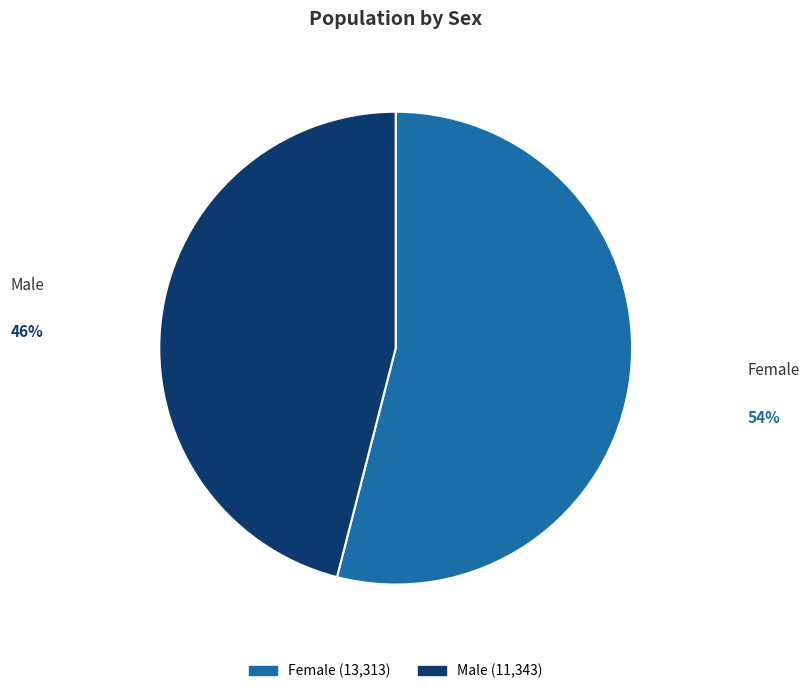

True or false: Female accounts for 54% of the total.

True